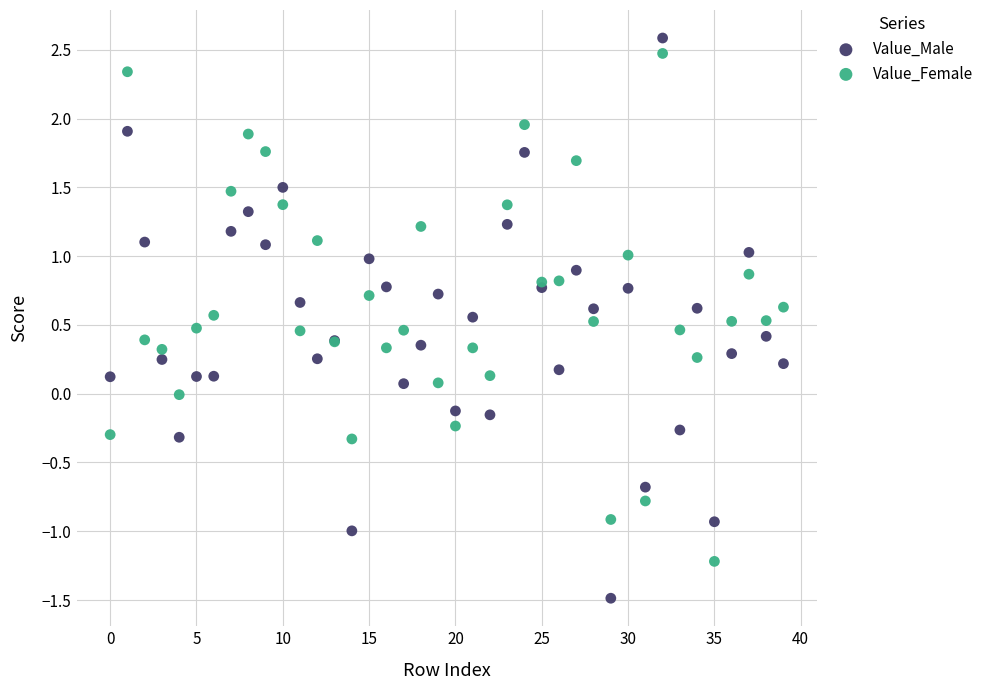

What are all the series names shown in the legend?

Value_Male, Value_Female